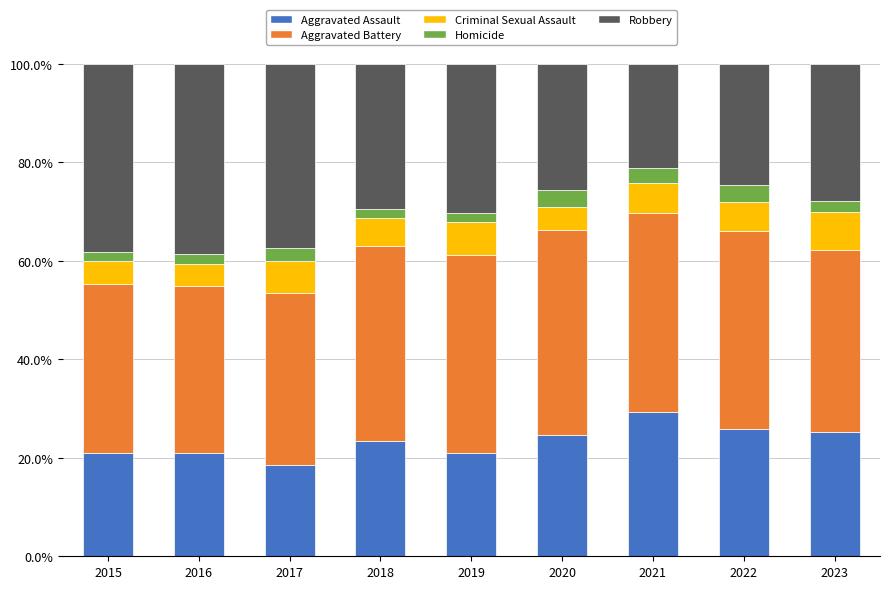

At which label does Aggravated Assault reach its minimum?

2017